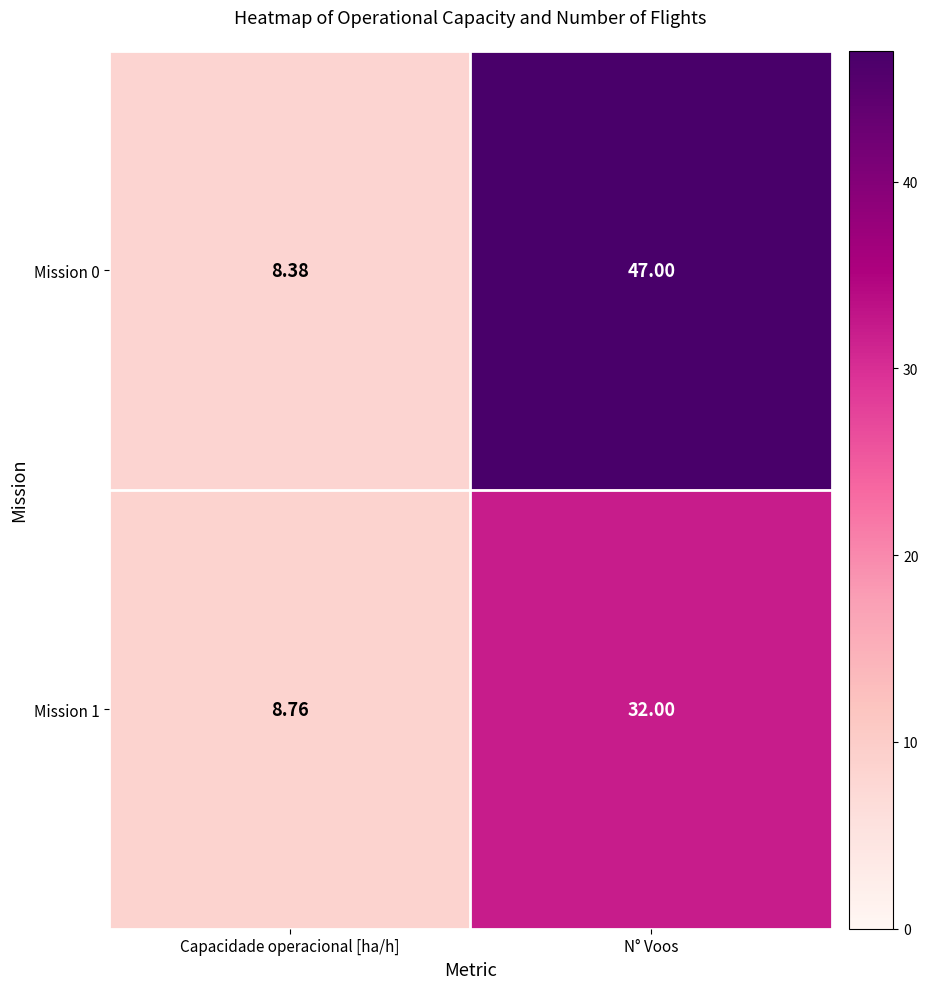

Which category has the highest value in the Mission 0 series?

N° Voos